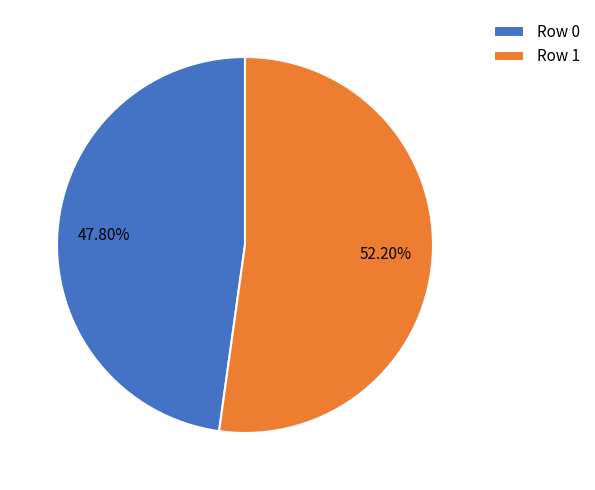

Rank the categories by value from highest to lowest.

Row 1, Row 0